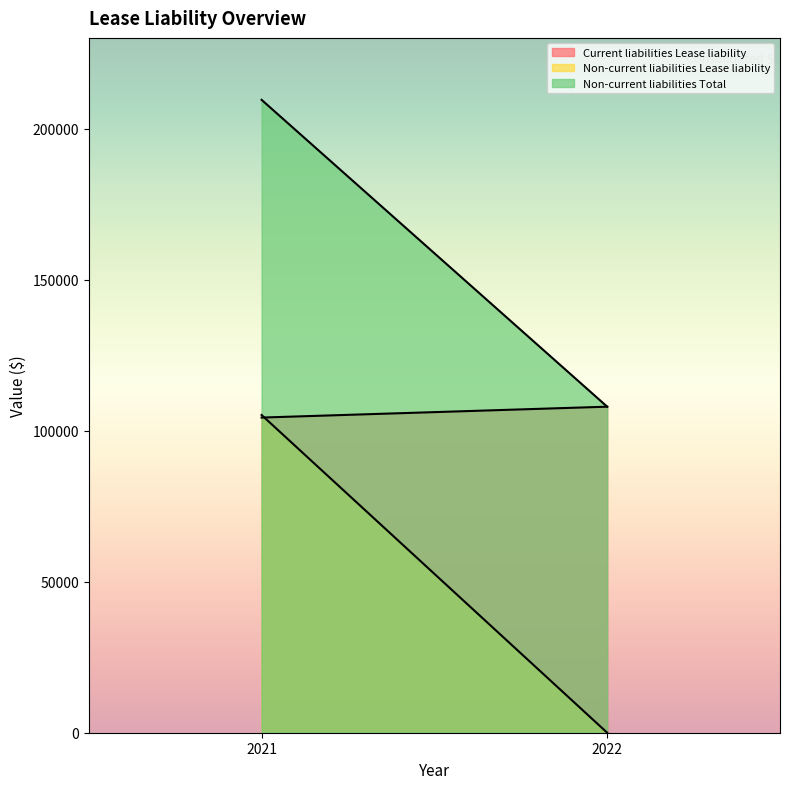

True or false: Current liabilities Lease liability has a value of 104320 at 2021.

True